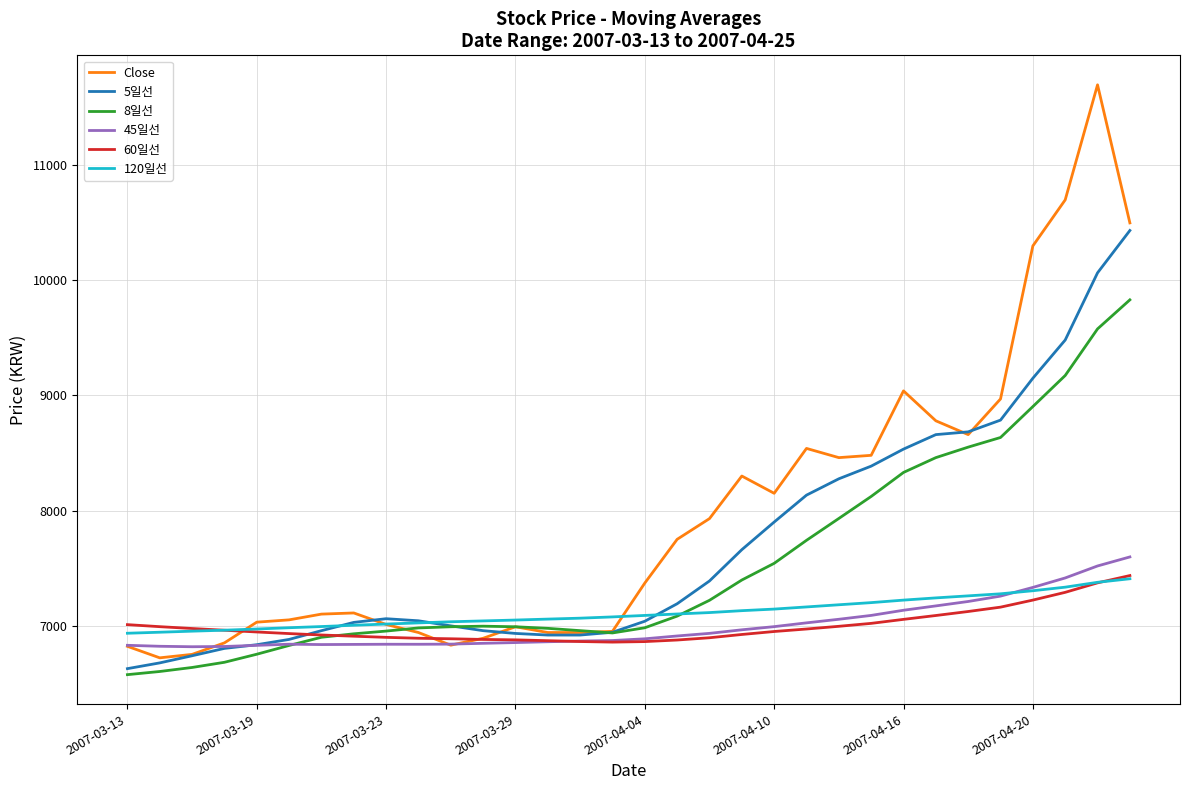

What is the difference between the maximum and second lowest values in the 60일선 series?

573.8